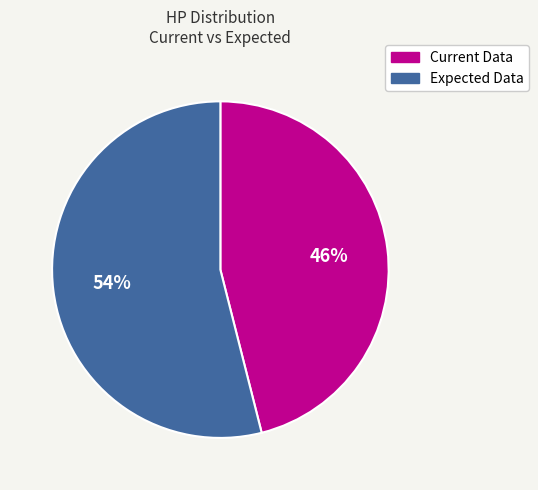

How many segments does this pie chart have?

2